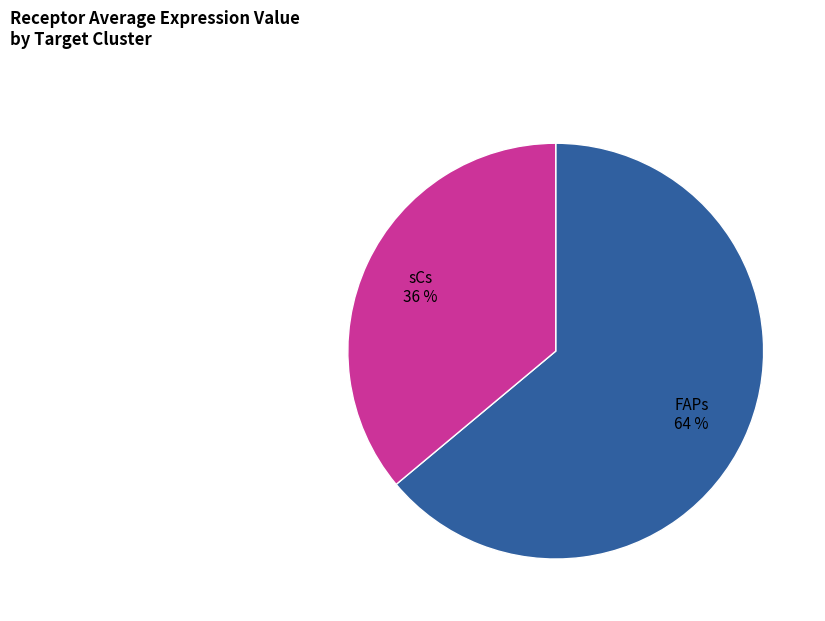

How many segments does this pie chart have?

2